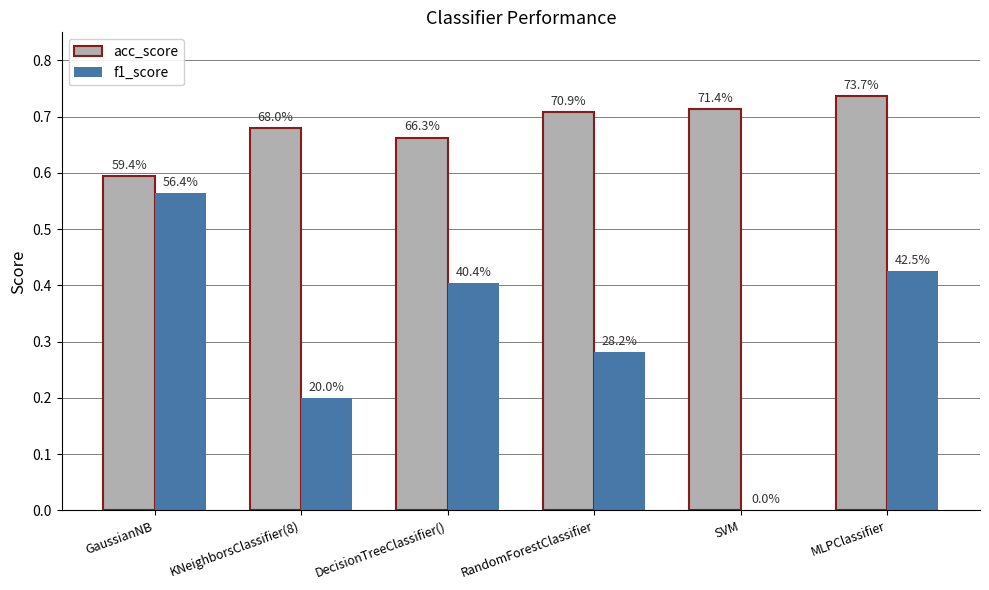

Are the bars grouped side by side (vs. stacked)?

Yes